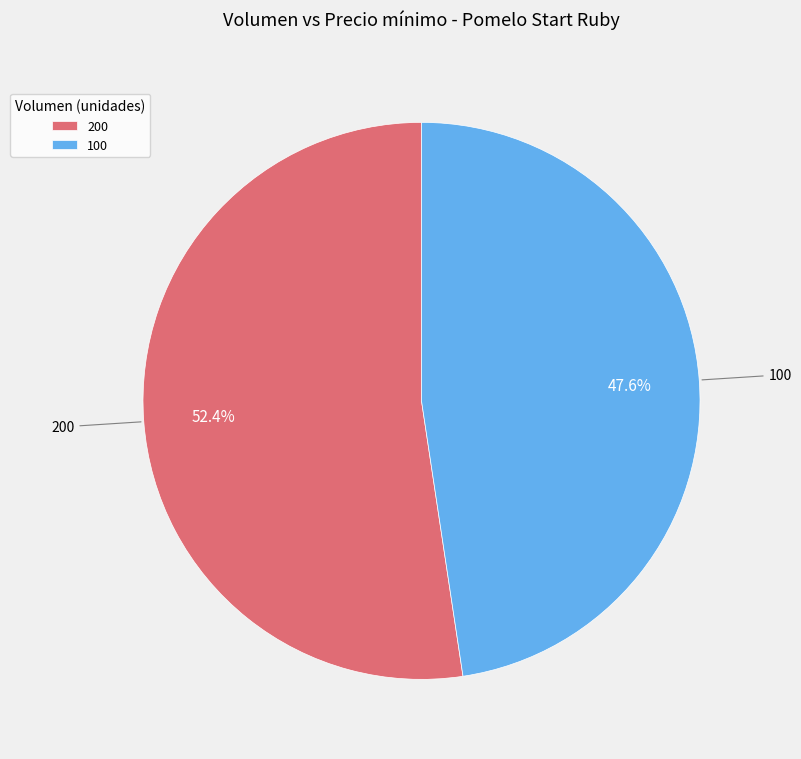

What percentage is the 200 slice, to the nearest percent?

52%